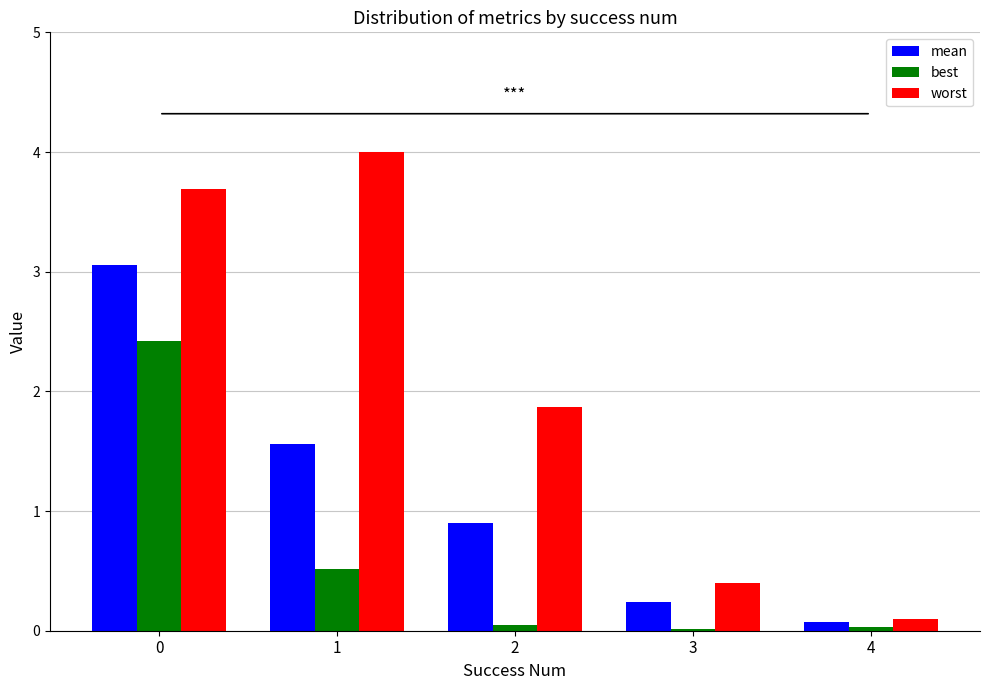

Which series has the largest total across all categories?

worst